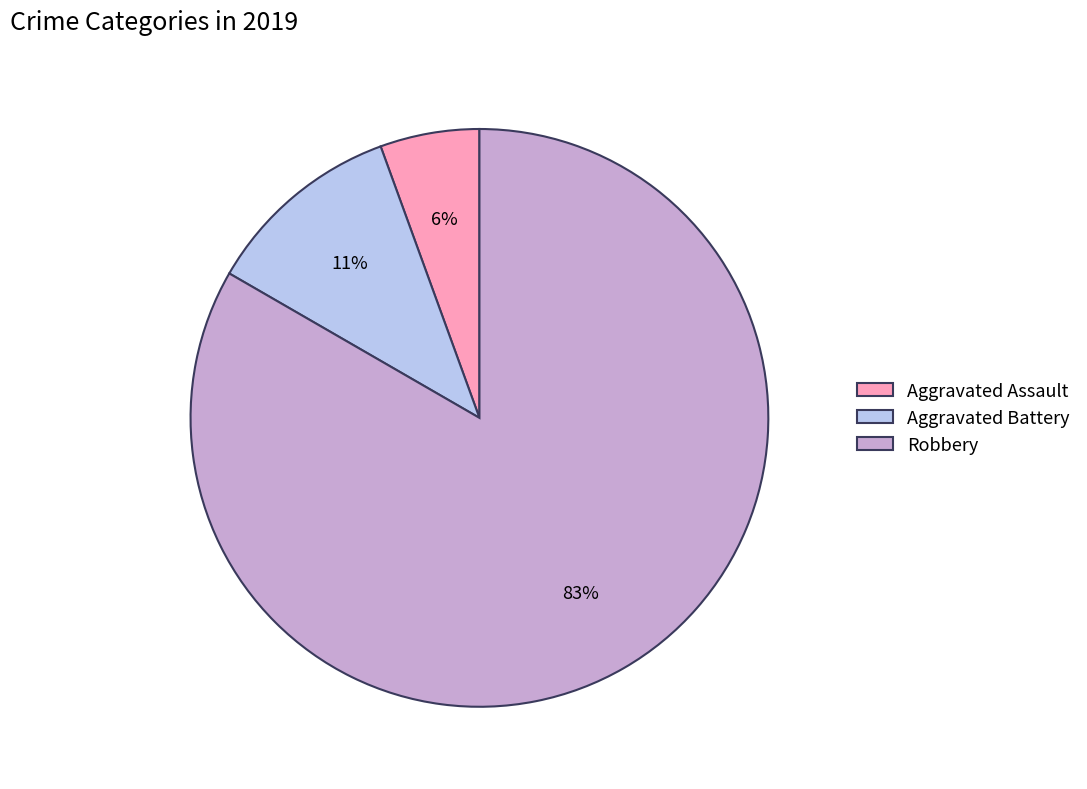

What is the ratio of the value at Robbery to the value at Aggravated Battery?

7.5